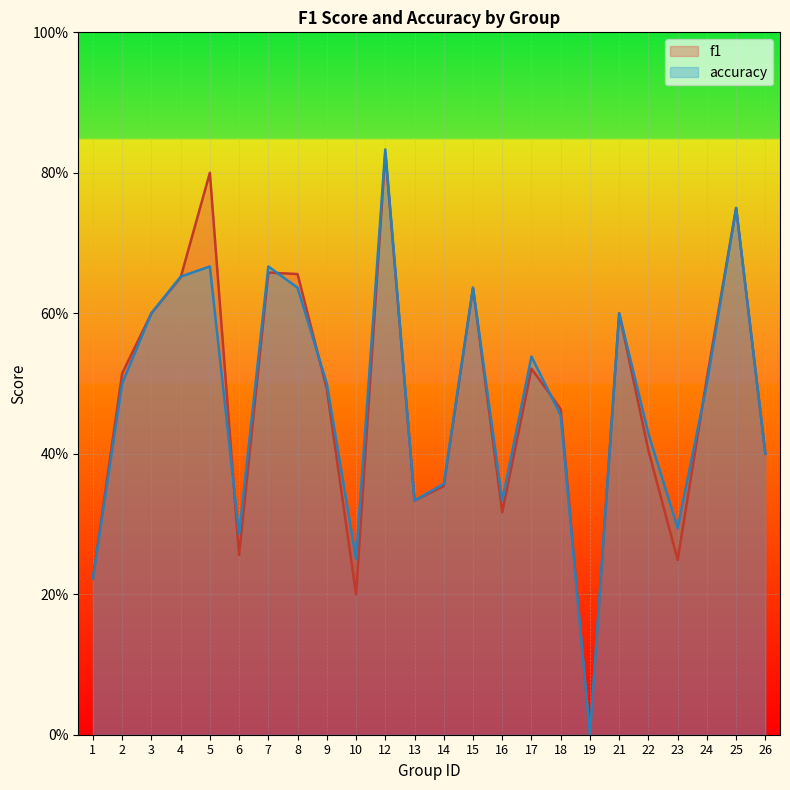

Read the accuracy value at 13.

0.3